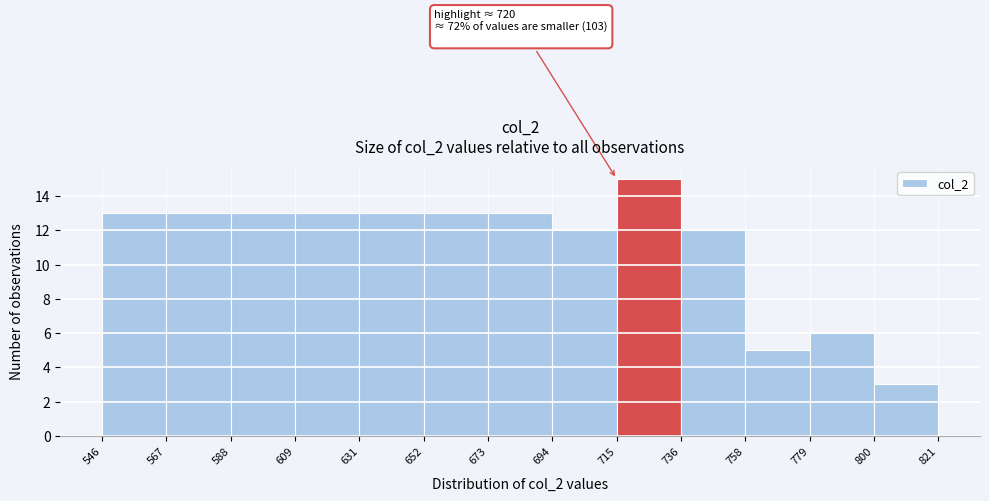

Which range on the x-axis has the tallest bar?

715 to 736